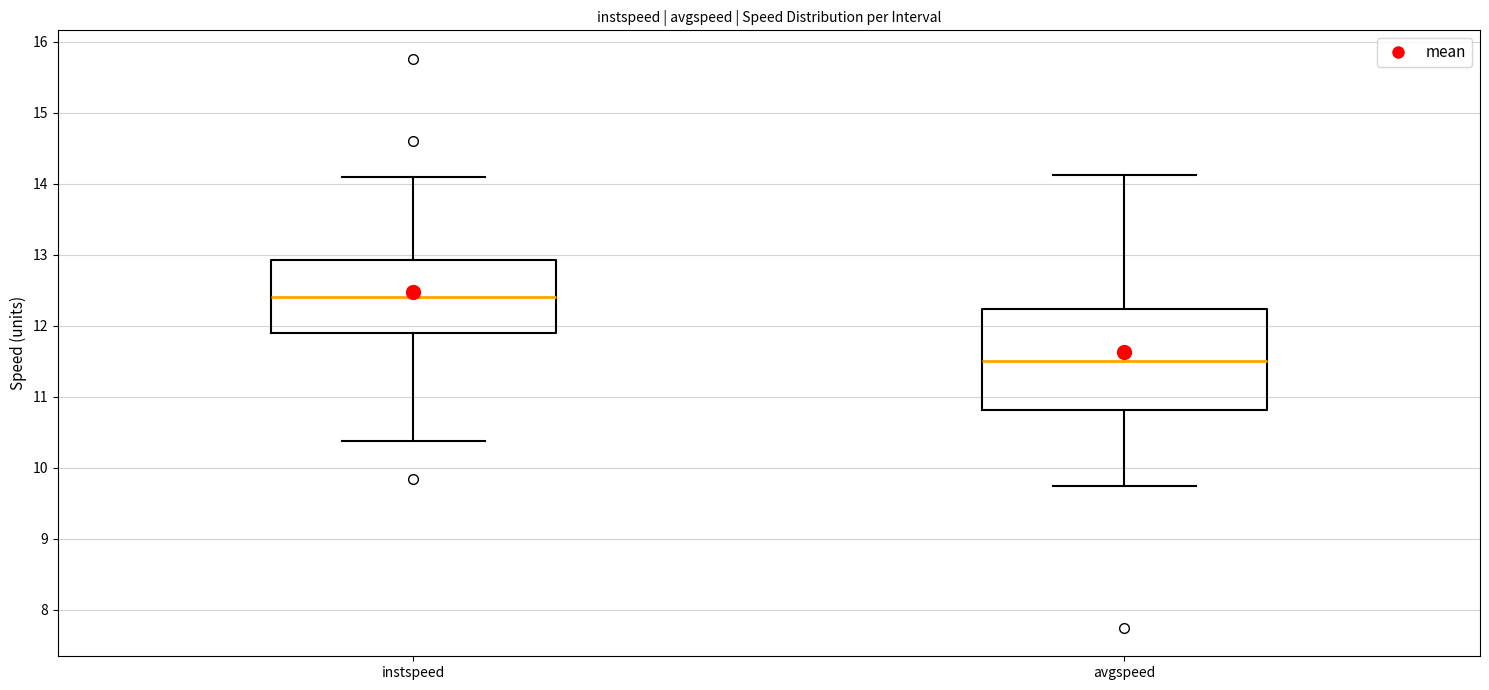

Where is the lower edge of the box for instspeed on the y-axis? The values are not printed on the chart, so give them approximately, as read against the axis.

11.9